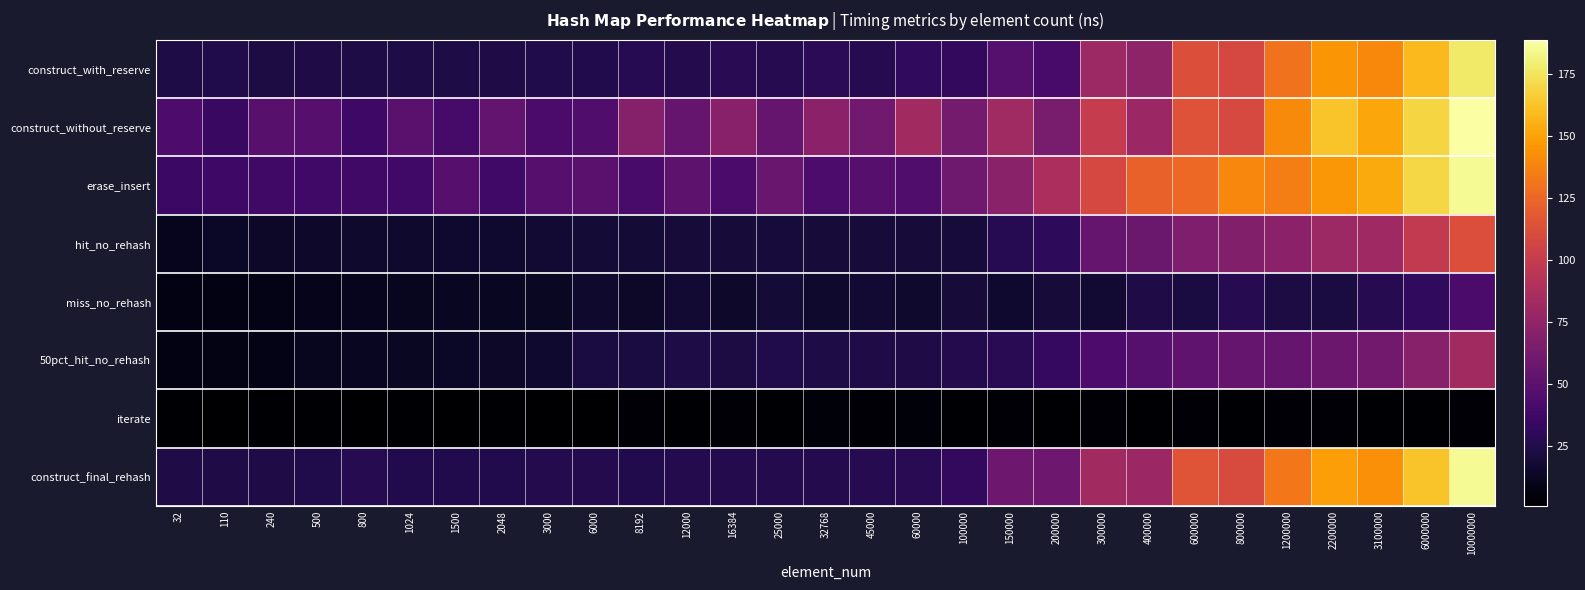

Which series has the largest total across all categories?

construct_without_reserve